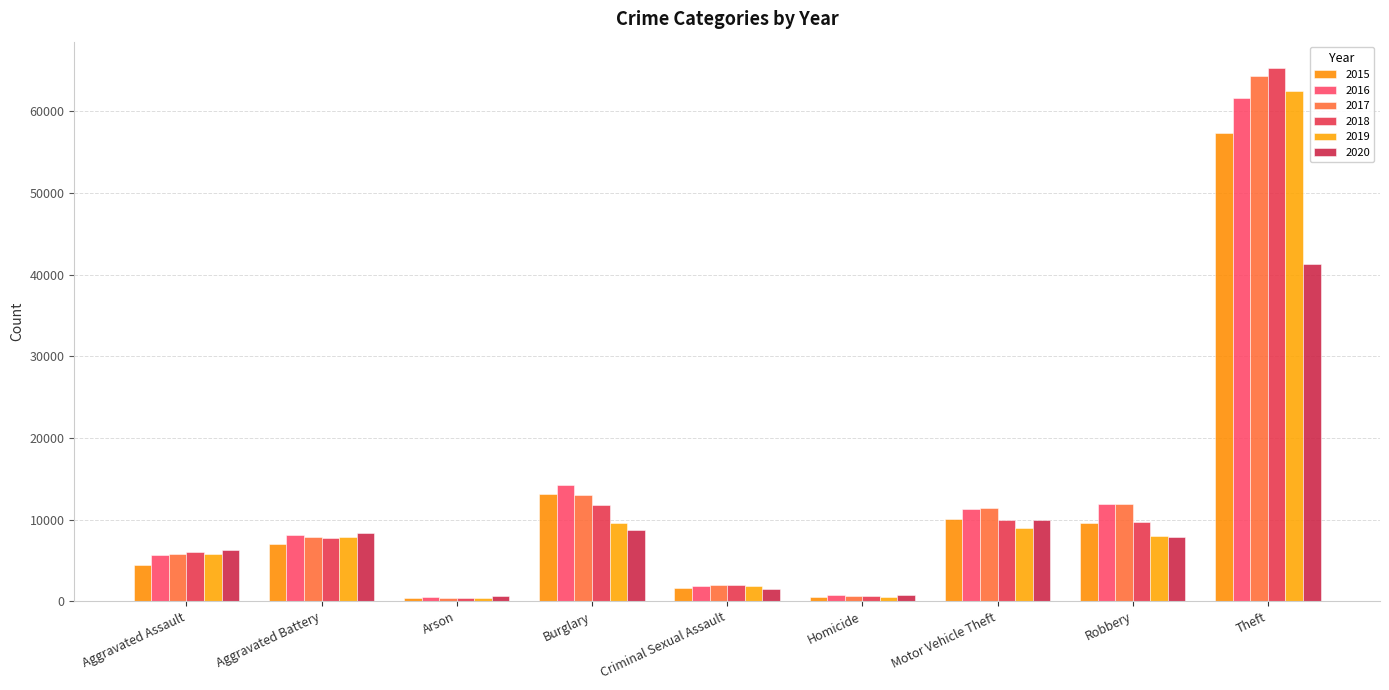

Reading left to right, what are all the values shown in this chart?

2015: Aggravated Assault=4480	Aggravated Battery=7018	Arson=448	Burglary=13184	Criminal Sexual Assault=1669	Homicide=496	Motor Vehicle Theft=10068	Robbery=9638	Theft=57350
2016: Aggravated Assault=5712	Aggravated Battery=8085	Arson=515	Burglary=14289	Criminal Sexual Assault=1819	Homicide=786	Motor Vehicle Theft=11286	Robbery=11960	Theft=61619
2017: Aggravated Assault=5793	Aggravated Battery=7845	Arson=444	Burglary=13001	Criminal Sexual Assault=1951	Homicide=672	Motor Vehicle Theft=11380	Robbery=11880	Theft=64381
2018: Aggravated Assault=6001	Aggravated Battery=7734	Arson=373	Burglary=11746	Criminal Sexual Assault=1985	Homicide=589	Motor Vehicle Theft=9984	Robbery=9680	Theft=65285
2019: Aggravated Assault=5841	Aggravated Battery=7857	Arson=376	Burglary=9639	Criminal Sexual Assault=1881	Homicide=498	Motor Vehicle Theft=8977	Robbery=7994	Theft=62486
2020: Aggravated Assault=6263	Aggravated Battery=8319	Arson=588	Burglary=8757	Criminal Sexual Assault=1456	Homicide=787	Motor Vehicle Theft=9956	Robbery=7855	Theft=41313